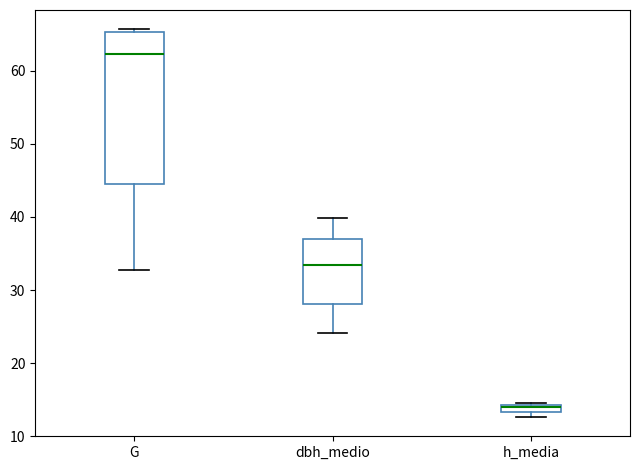

Which box has the lowest median line?

h_media